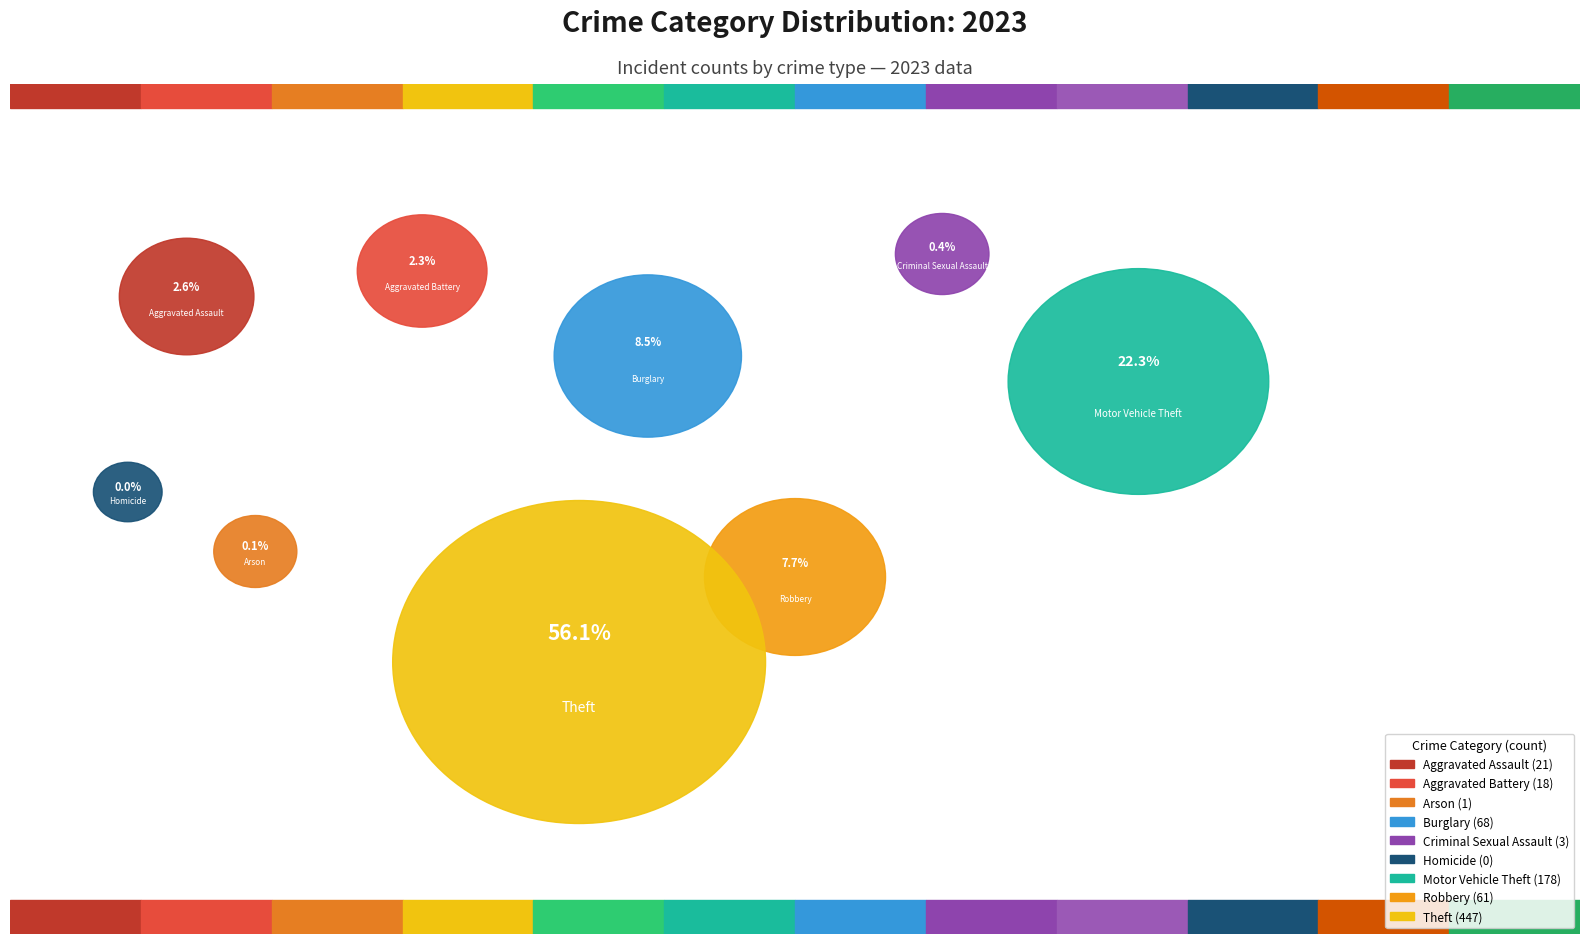

To the nearest percent, what is the combined percentage of Homicide and Robbery?

8%